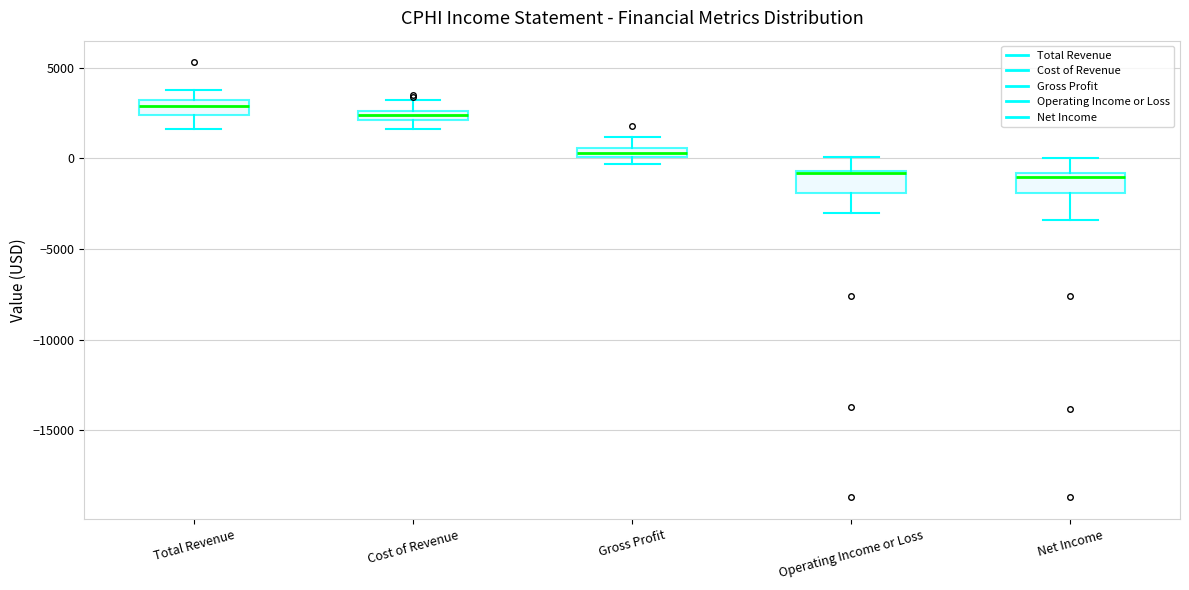

Where is the upper edge of the box for Total Revenue on the y-axis? The values are not printed on the chart, so give them approximately, as read against the axis.

3000